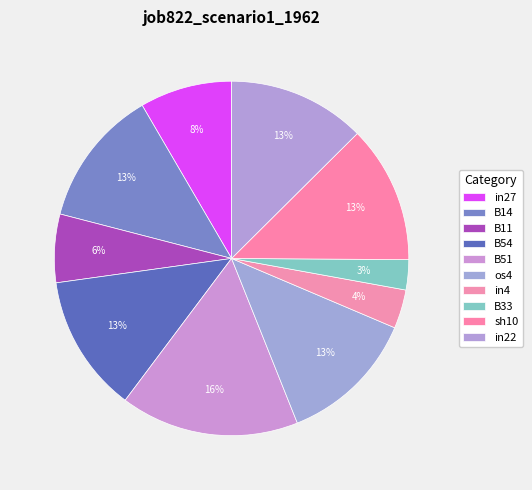

To the nearest percent, what is the combined percentage of in27 and B54?

21%